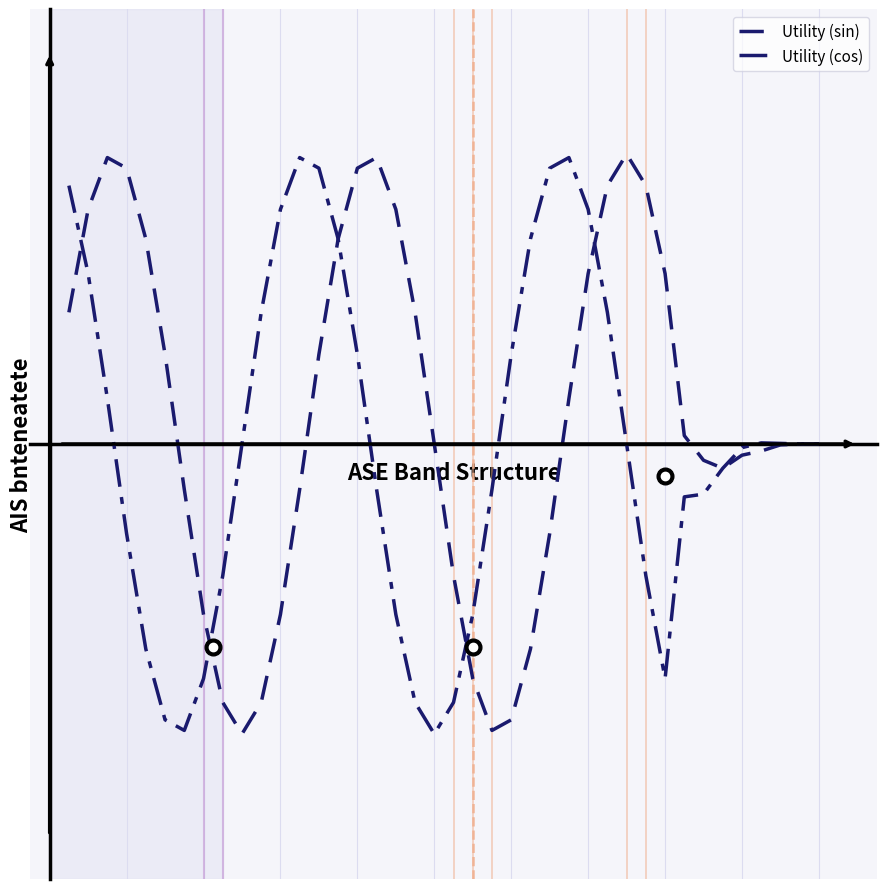

What is the difference between the second highest and second lowest values in the Utility (sin) series?

2.0